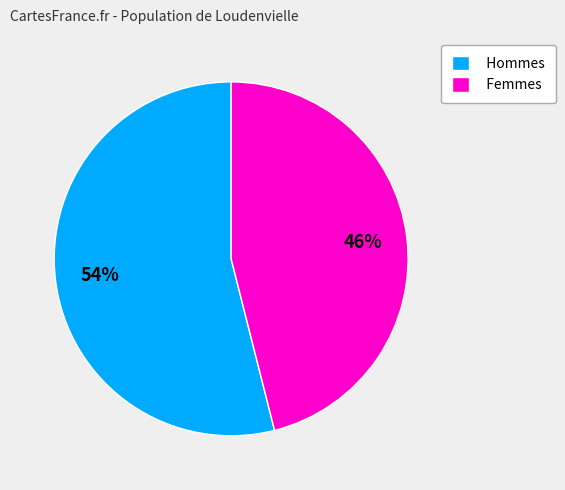

Is there any slice that represents more than half of the pie?

Yes